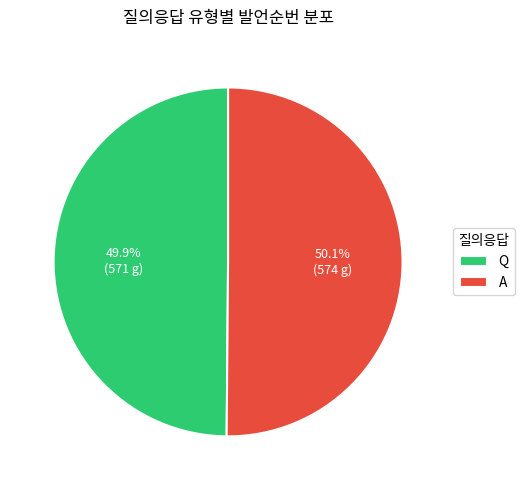

Approximately how many times larger is the value at Q compared to A?

1.0